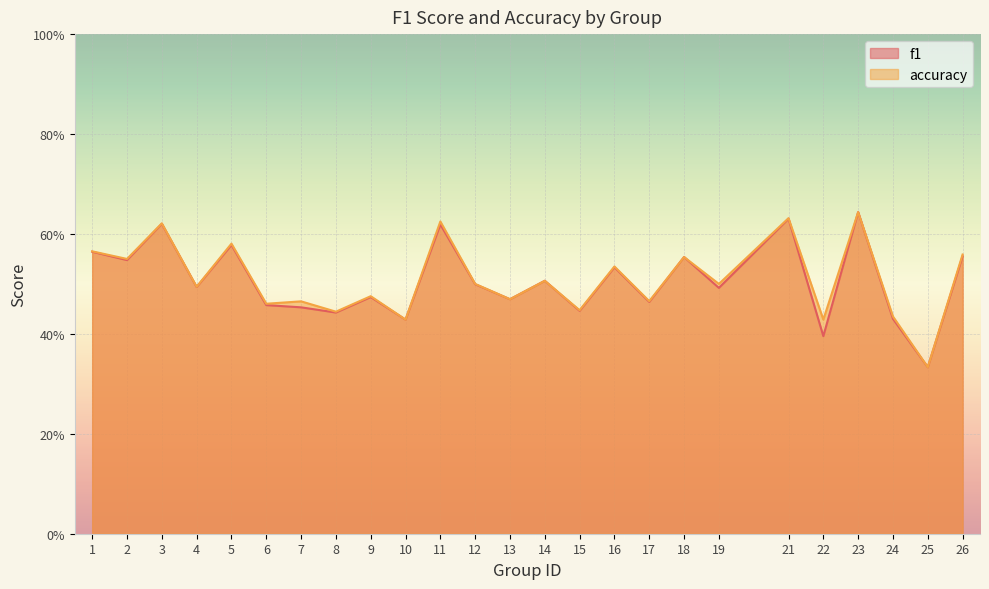

What is the value of the accuracy point at the 16th from the left?

0.5